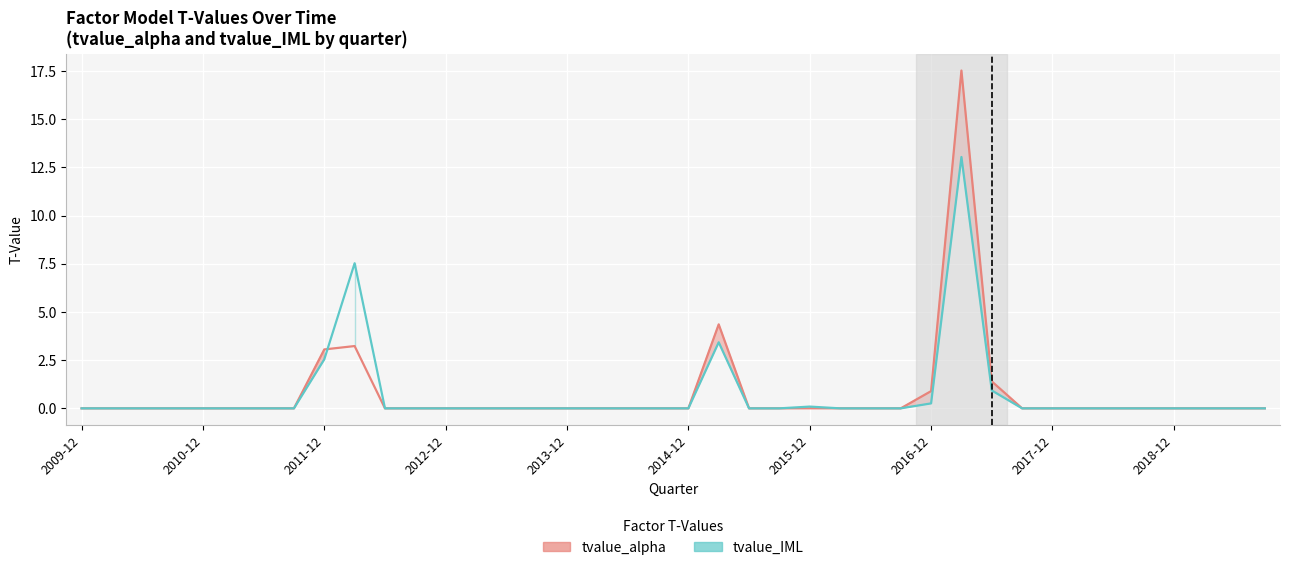

Is it true that tvalue_alpha equals 0.0 at 33?

True